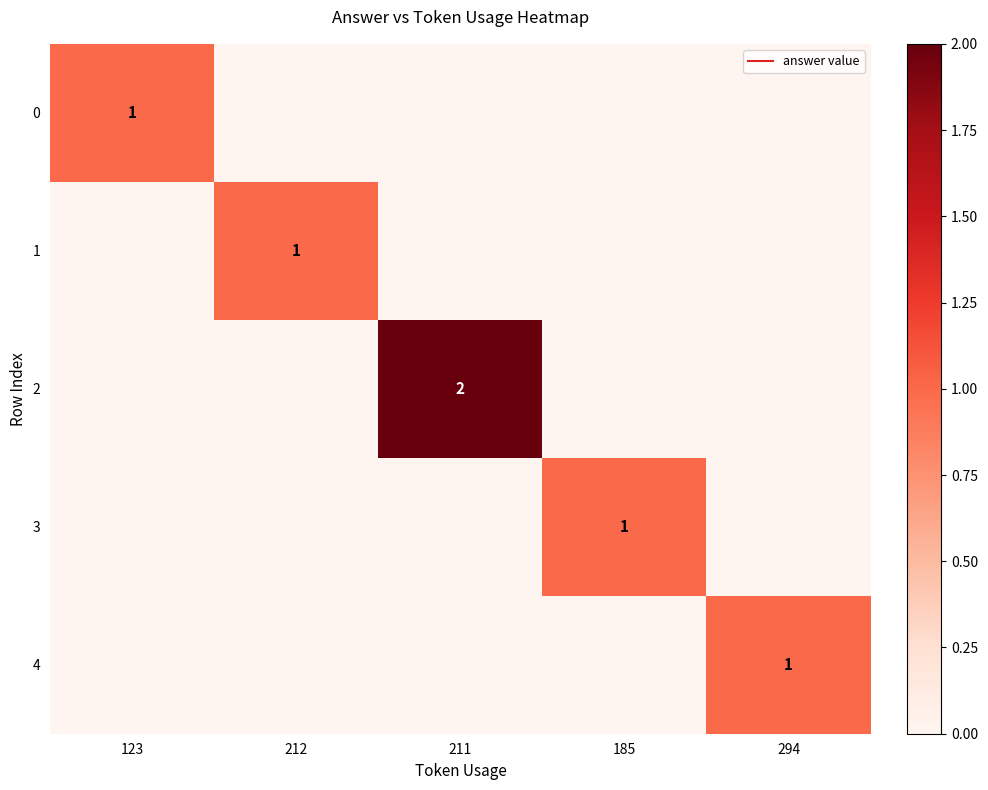

How many values in the 1 series exceed 0?

1